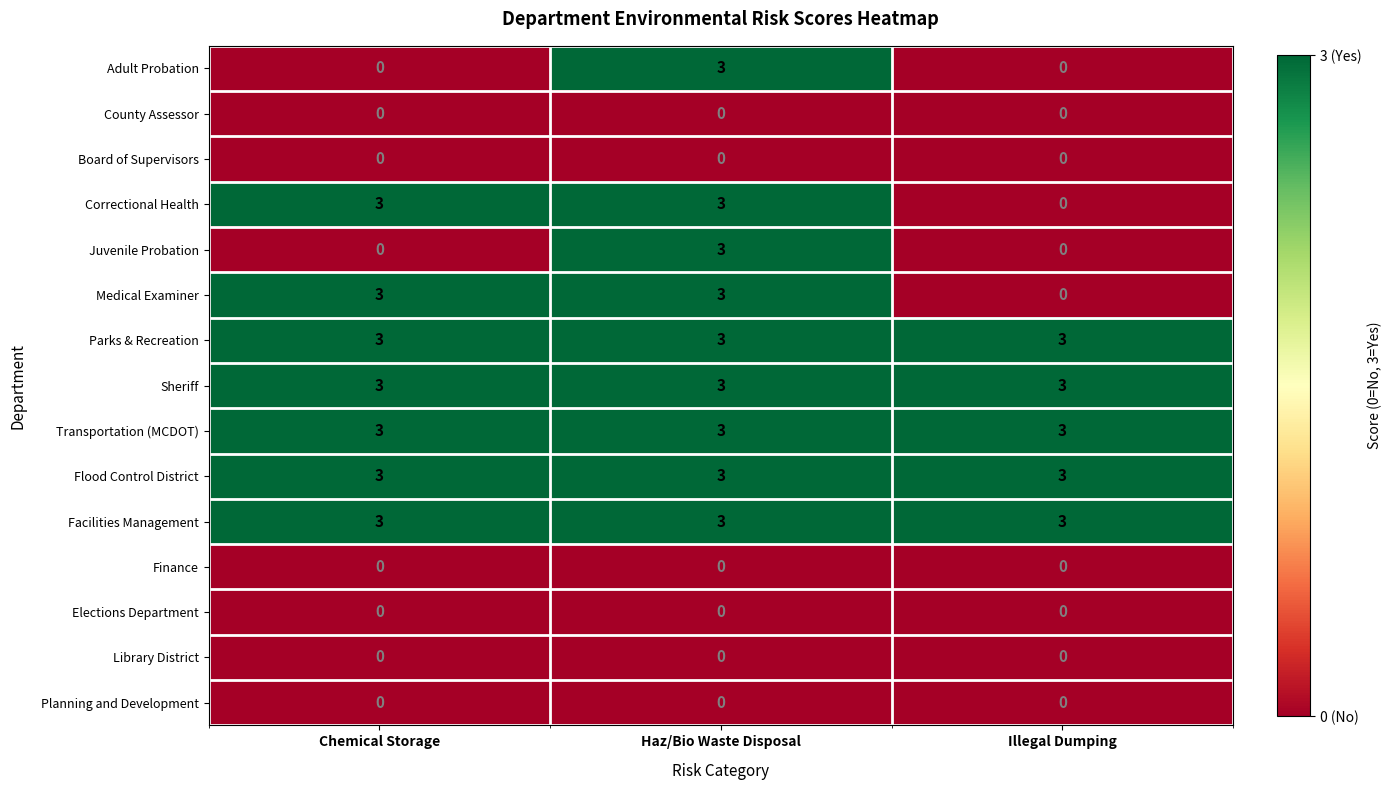

What is the total value across all series at Chemical Storage?

21